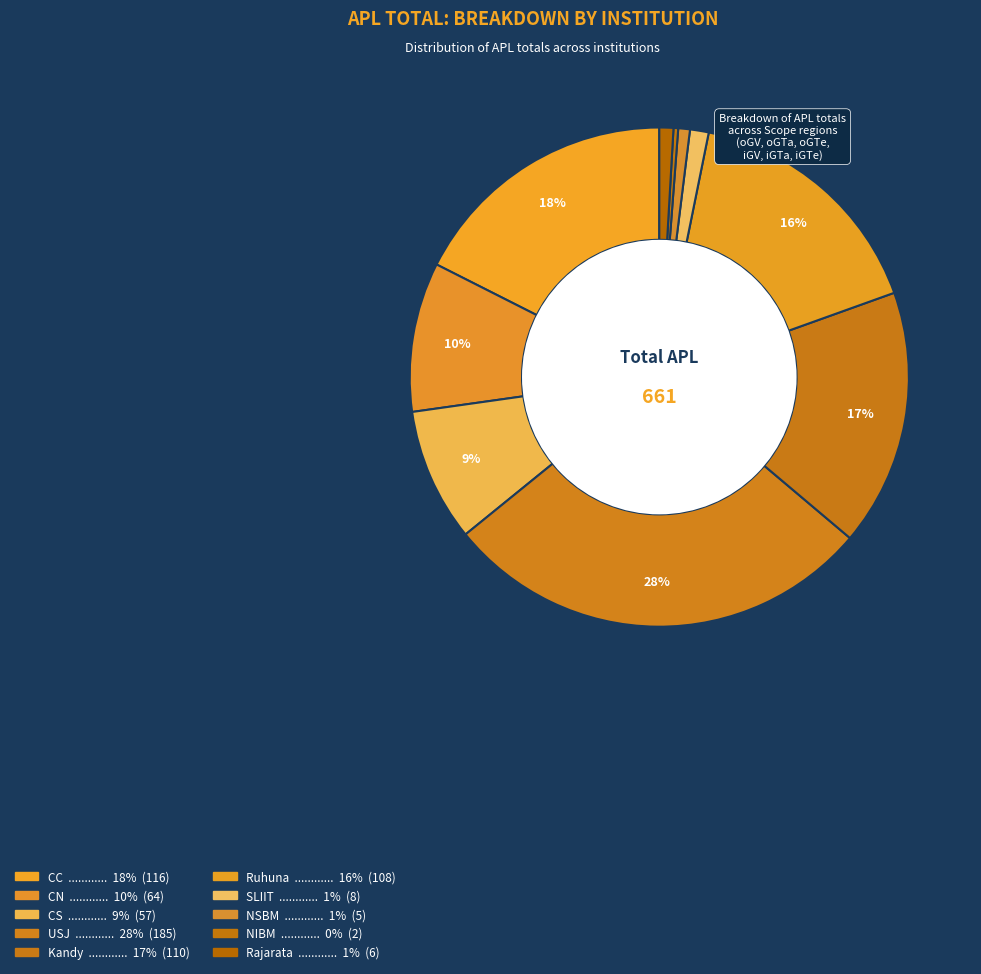

What is the ratio of the value at CC to the value at CS?

2.0